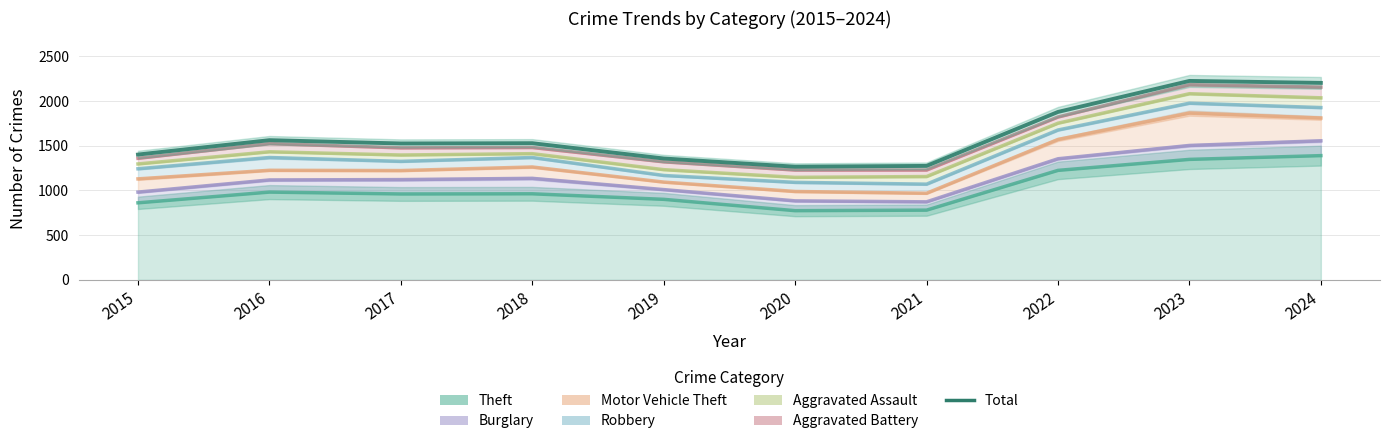

The value at 2023 is 2226. True or false?

True